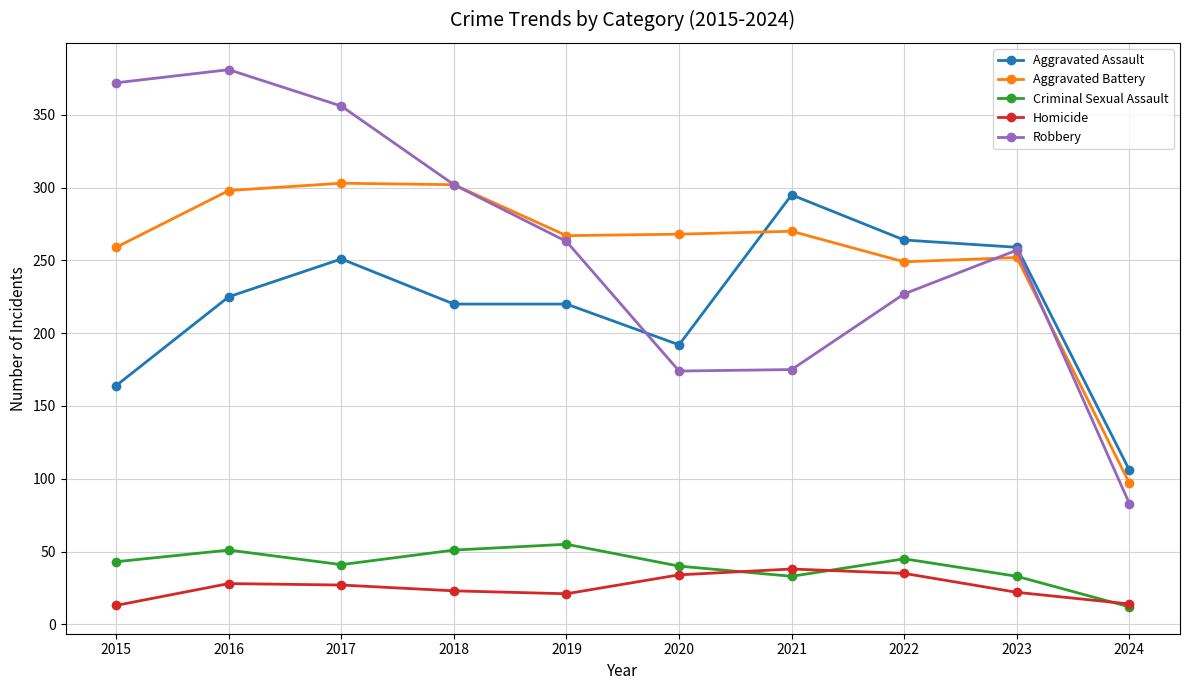

At which label does Aggravated Battery reach its minimum?

2024